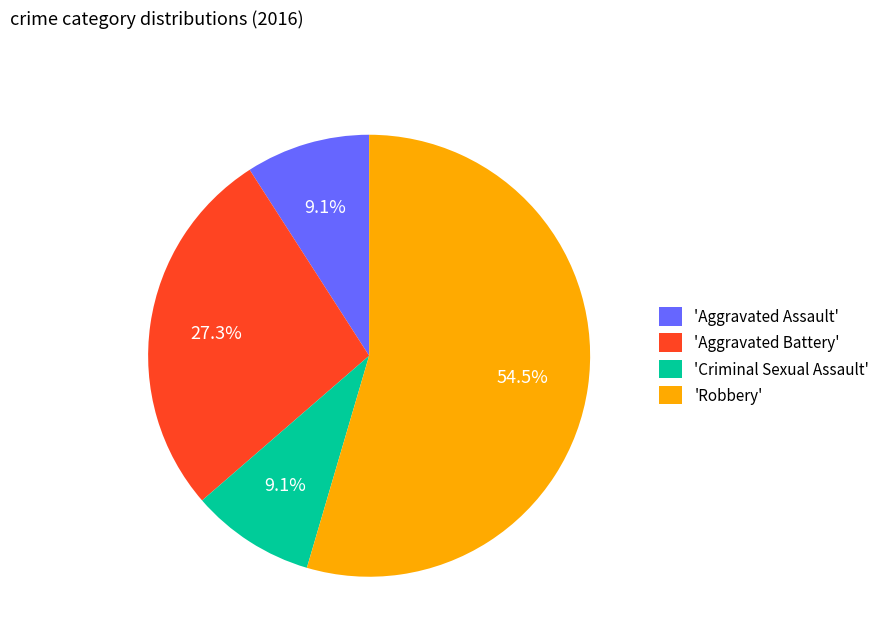

Which slice represents more than half of the pie?

'Robbery'